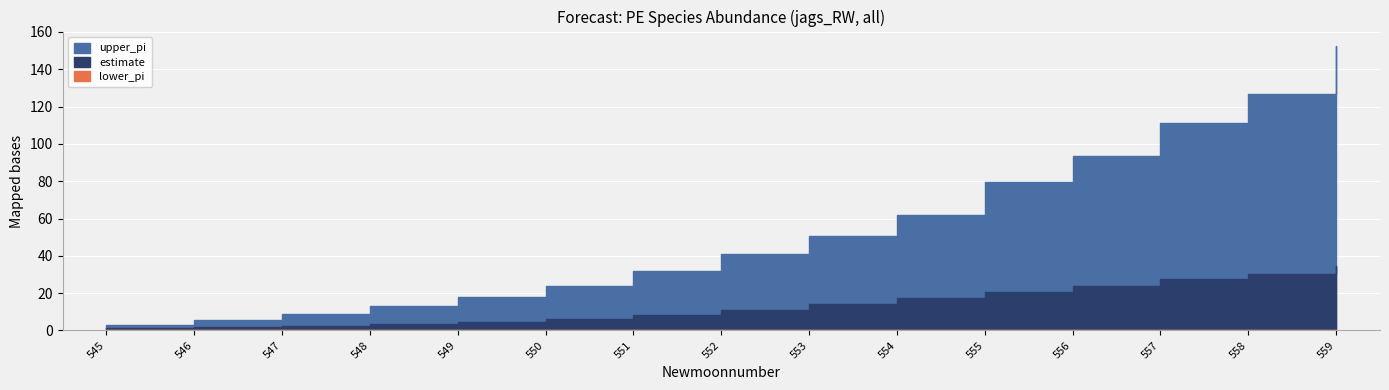

What is the difference between the maximum and minimum values in the estimate series?

33.2